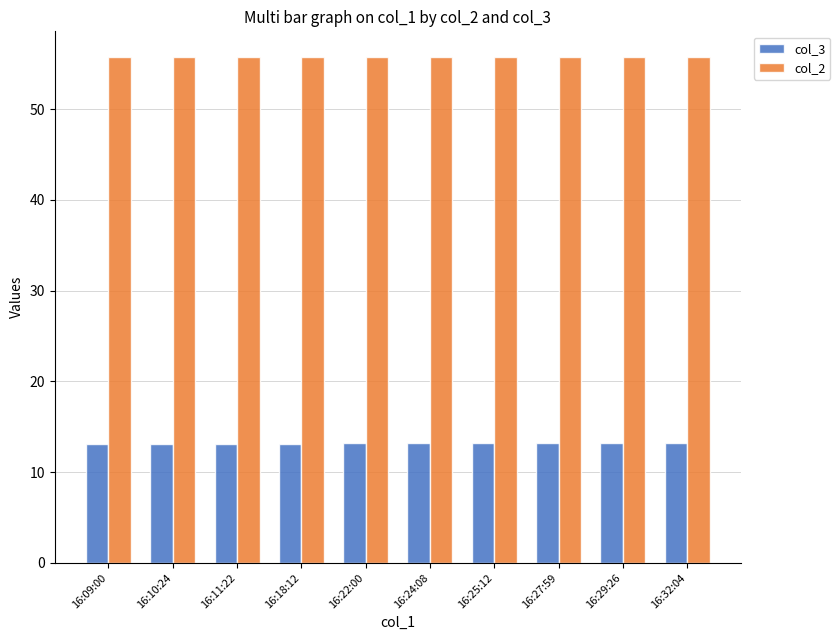

What is the label of the 3rd bar from the right?

16:27:59